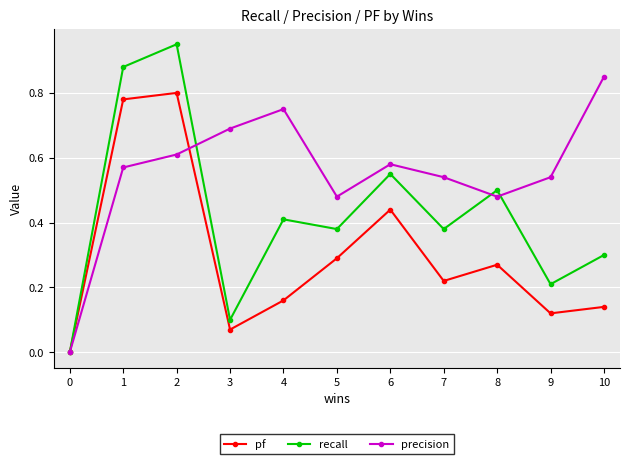

Is the value of pf at 10 greater than the value of recall at 6?

No